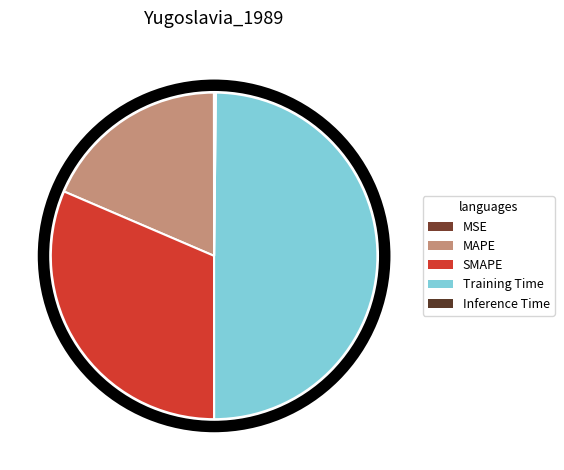

To the nearest percent, what is the average slice percentage?

20%